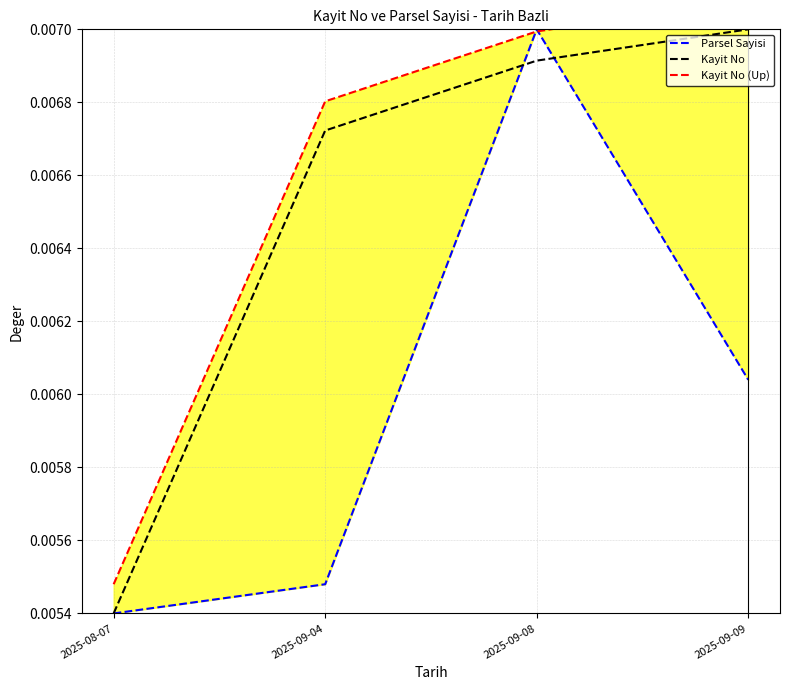

At 2025-09-08, list the series in order from largest to smallest.

Parsel Sayisi, Kayit No (Up), Kayit No